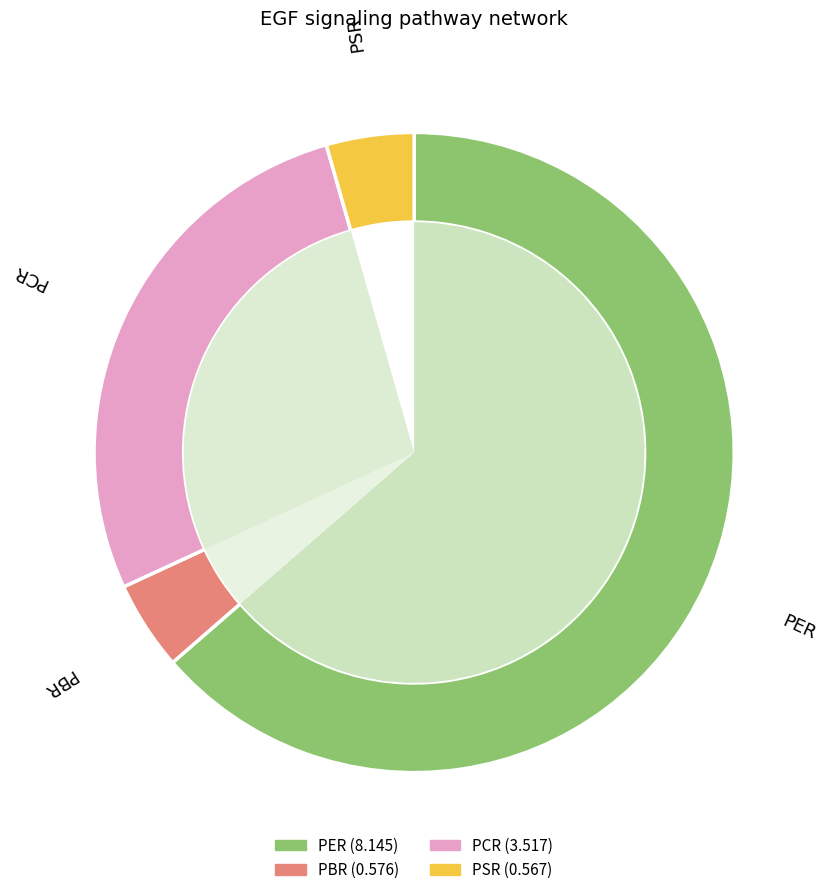

What is the change in value from PCR to PSR?

-2.9